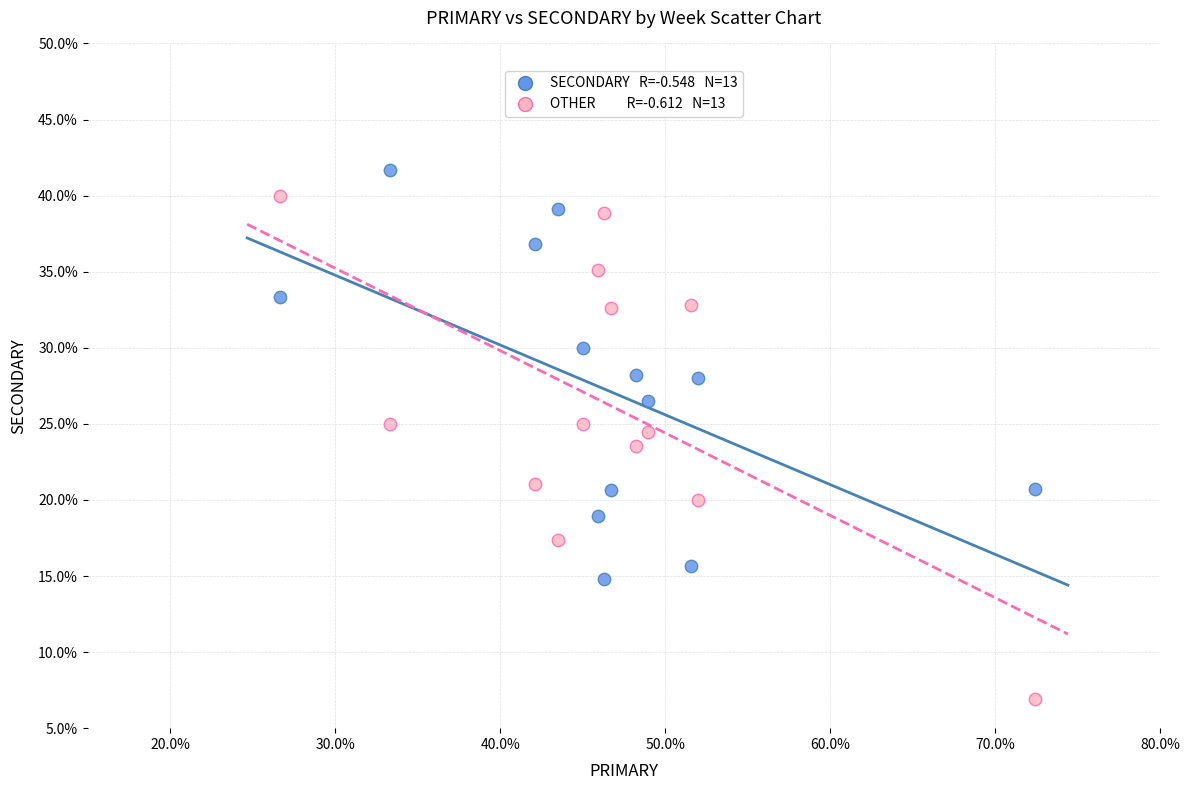

Across all data points, what is the range of X values (max minus min)?

45.7